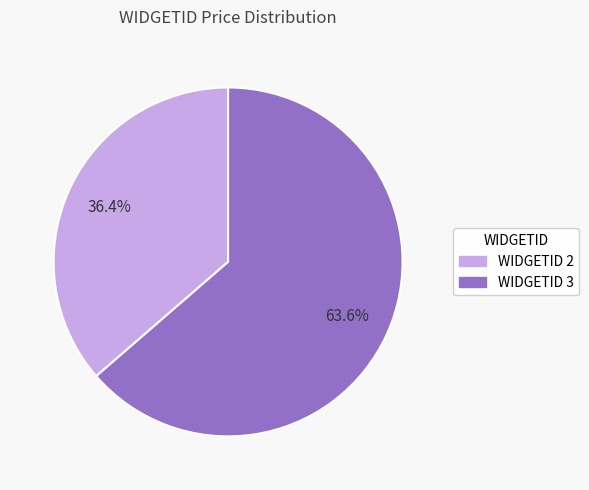

Is there any slice that represents more than half of the pie?

Yes